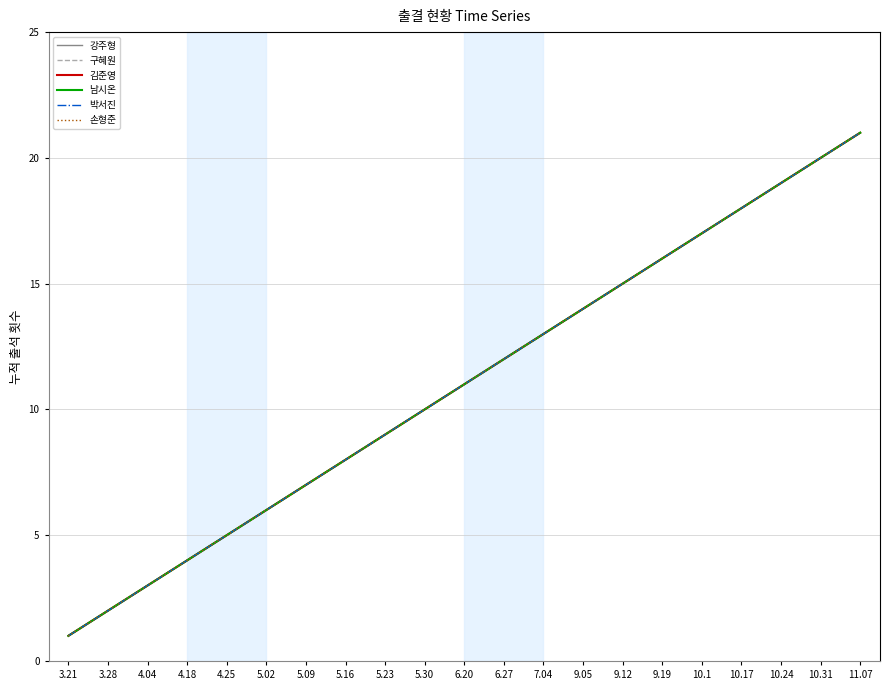

Is this an area chart (filled region under the line)?

No